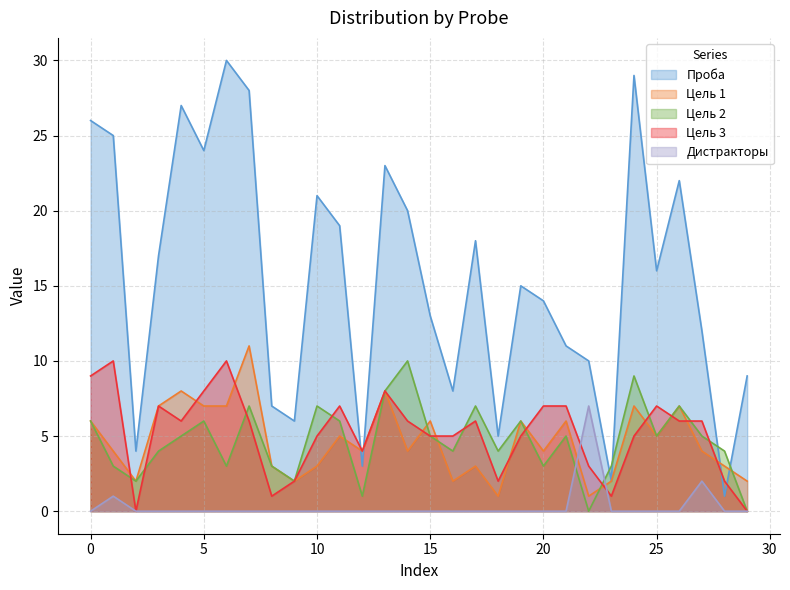

The Проба series shows 31 at 3. True or false?

False